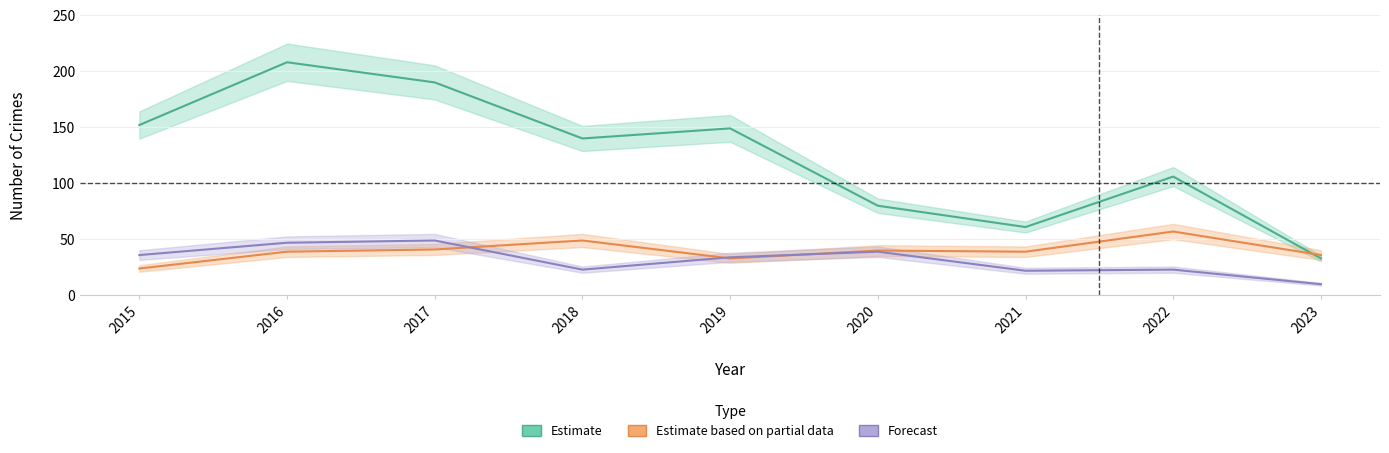

What is the difference between the maximum and minimum values in the Robbery (Forecast) series?

39